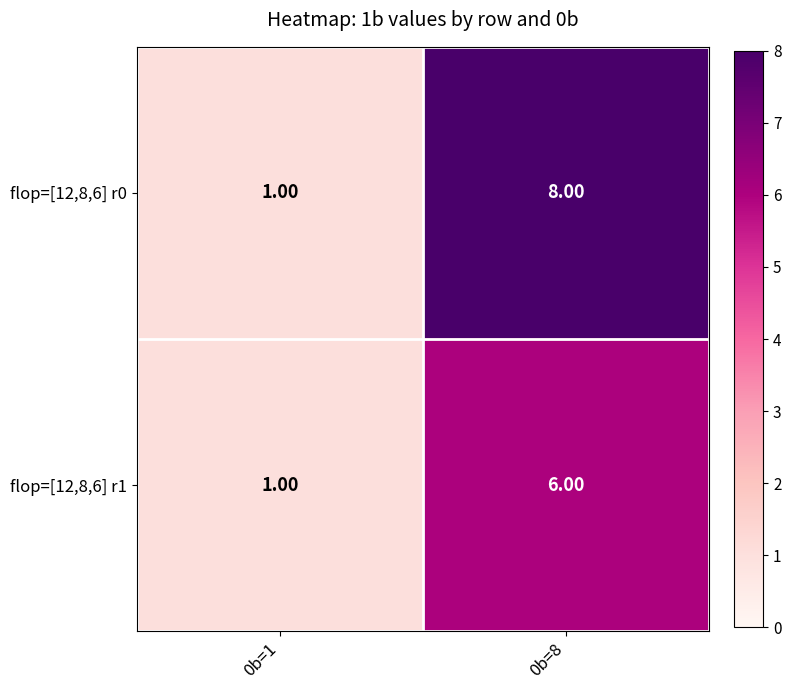

List the series in order of their peak value, highest first.

flop=[12,8,6] r0, flop=[12,8,6] r1